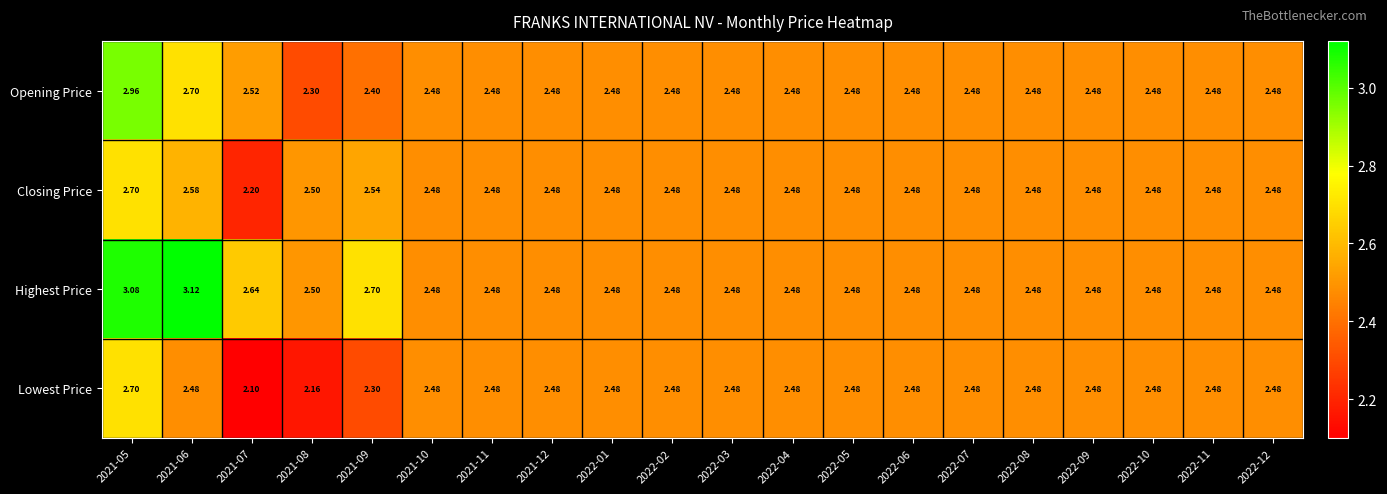

Which series has the largest total across all categories?

Highest Price